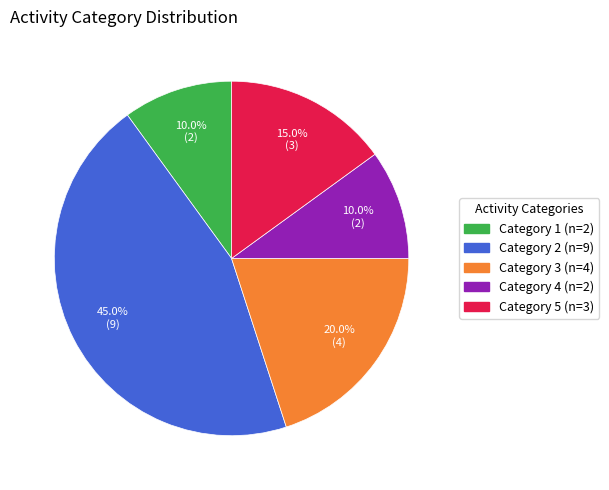

Is there any slice that represents more than half of the pie?

No